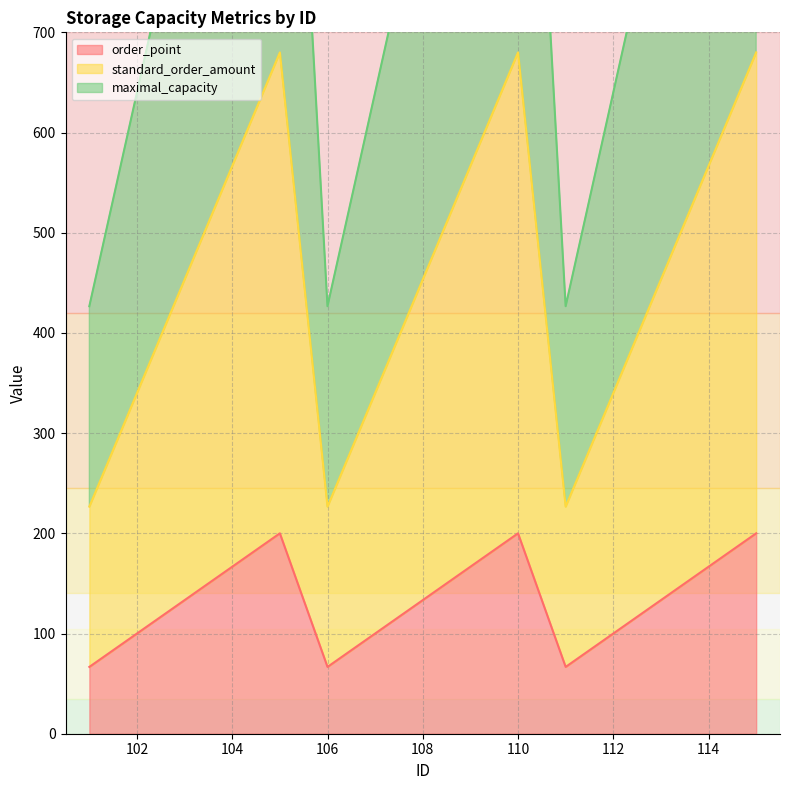

Is it true that maximal_capacity equals 275.5 at 105?

False